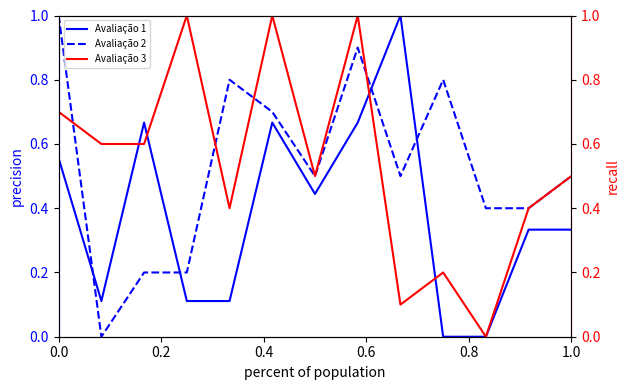

What is the highest value of the Avaliação 2 series?

1.0